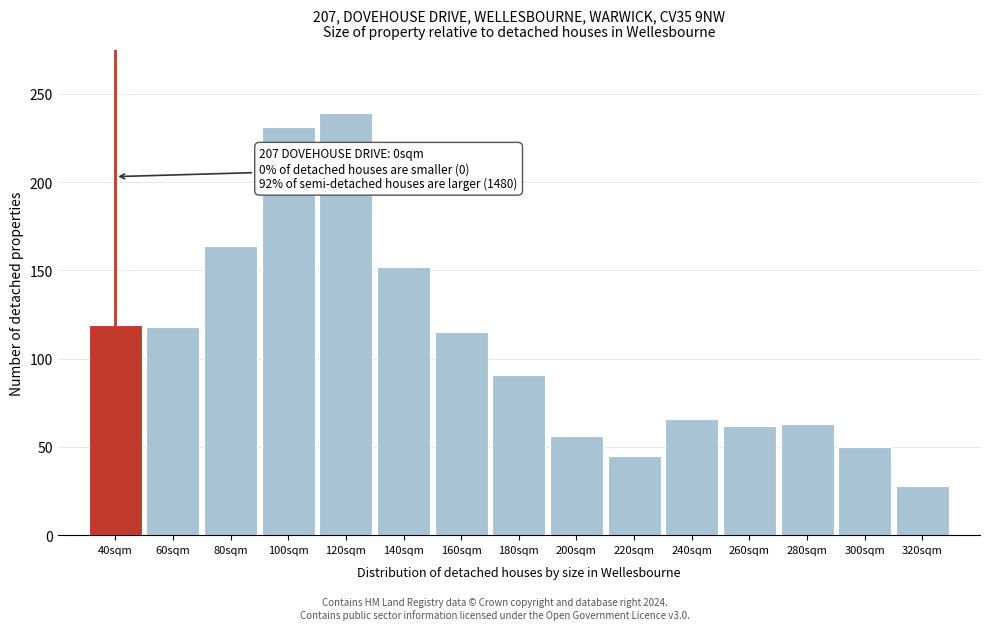

What is the change in value from 100sqm to 260sqm?

-169